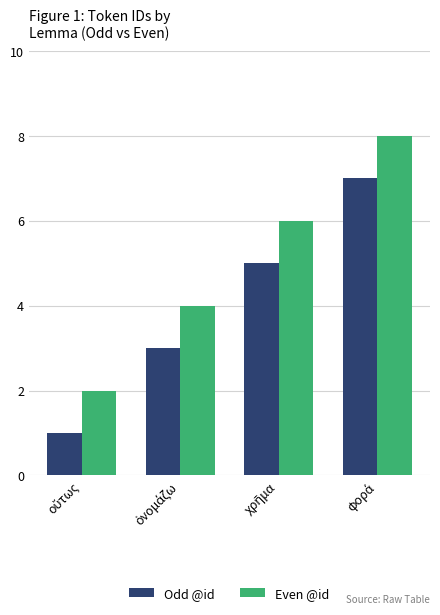

Reading left to right, transcribe all the data shown in this chart.

Odd @id: 1	3	5	7
Even @id: 2	4	6	8